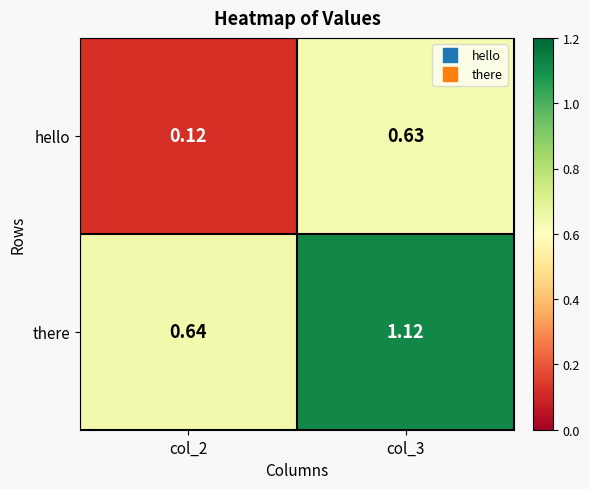

Rank the series at col_2 from highest to lowest value.

there, hello